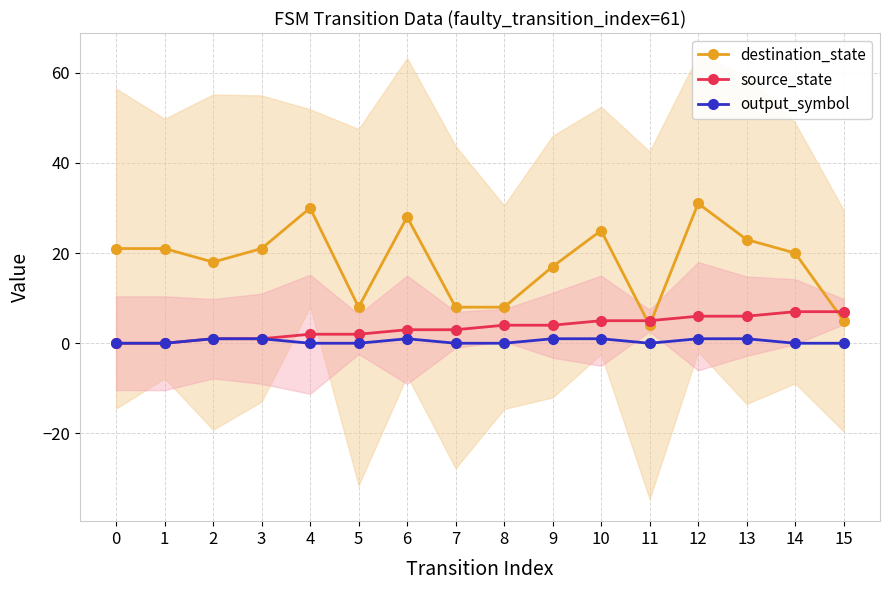

The destination_state series shows 6 at 1. True or false?

False